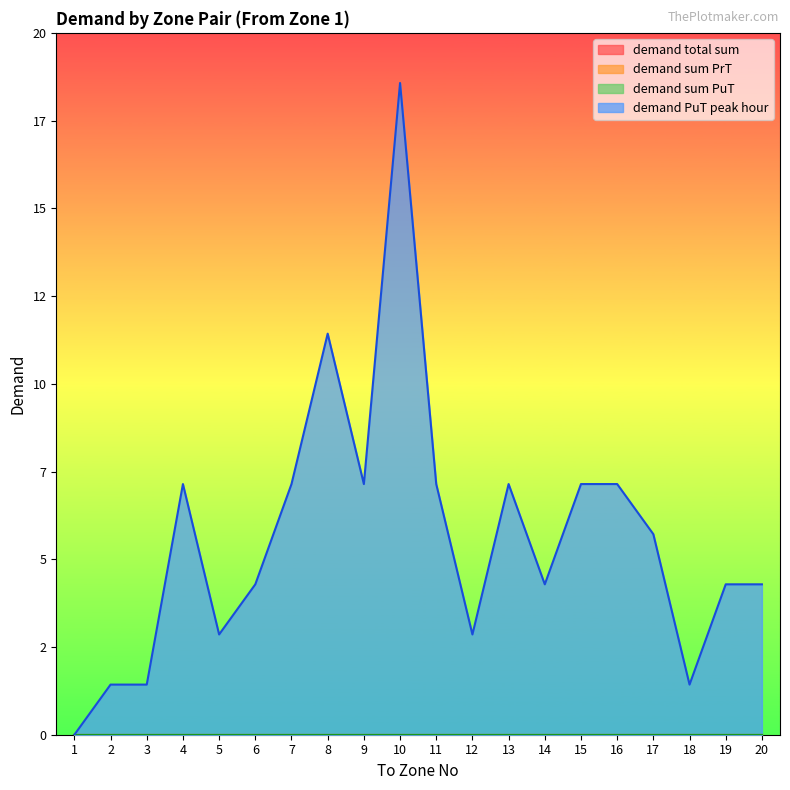

True or false: demand sum PrT and demand PuT peak hour intersect in this chart.

False